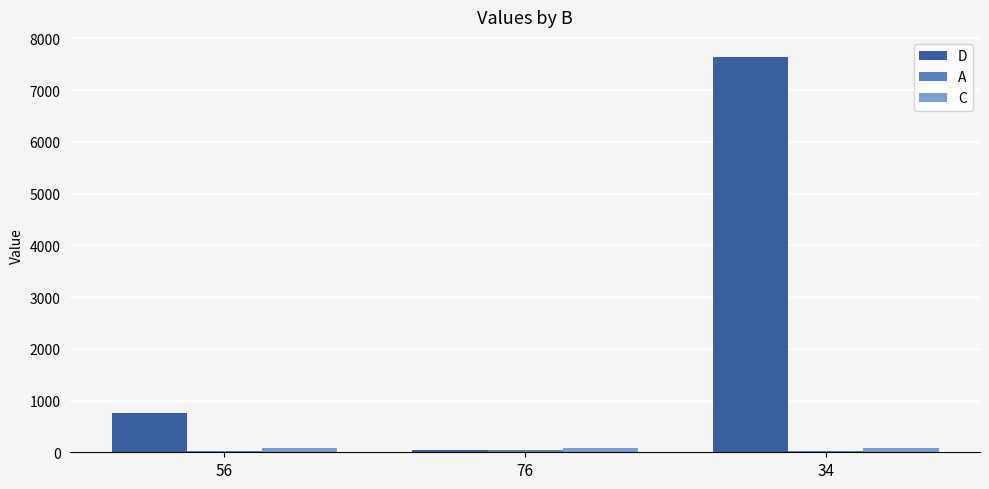

What is the greatest value displayed?

7647